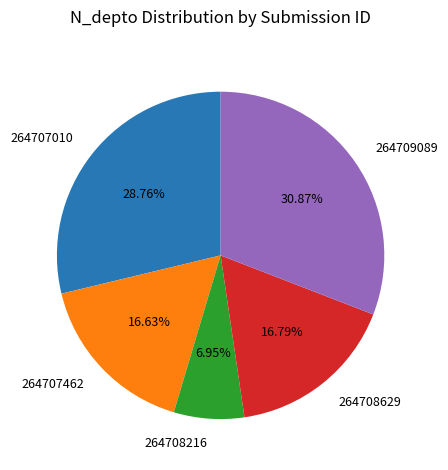

How many slices are in this pie chart?

5